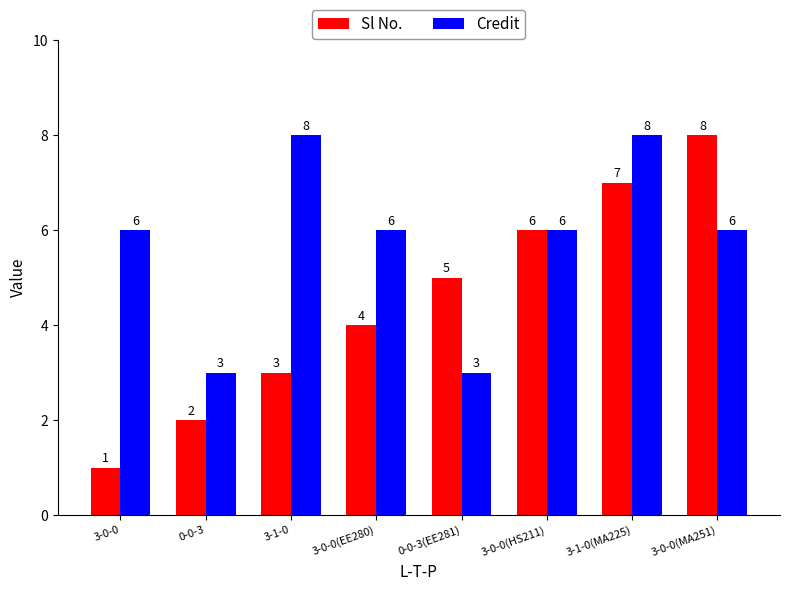

What position from the right is 3-0-0(MA251)?

1